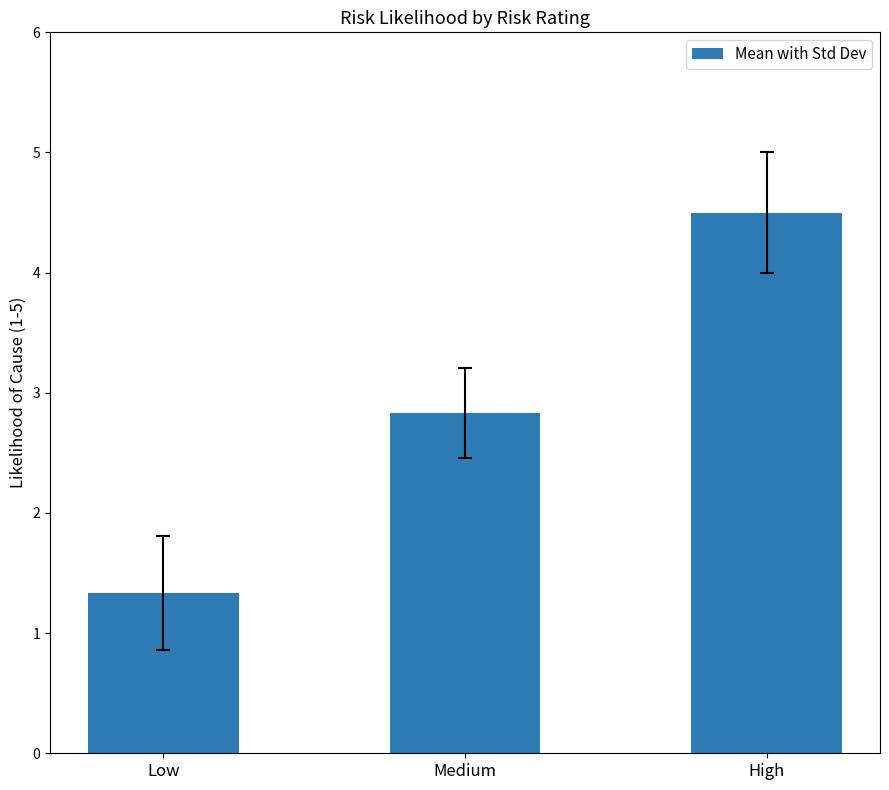

Count the number of categories in the chart.

3